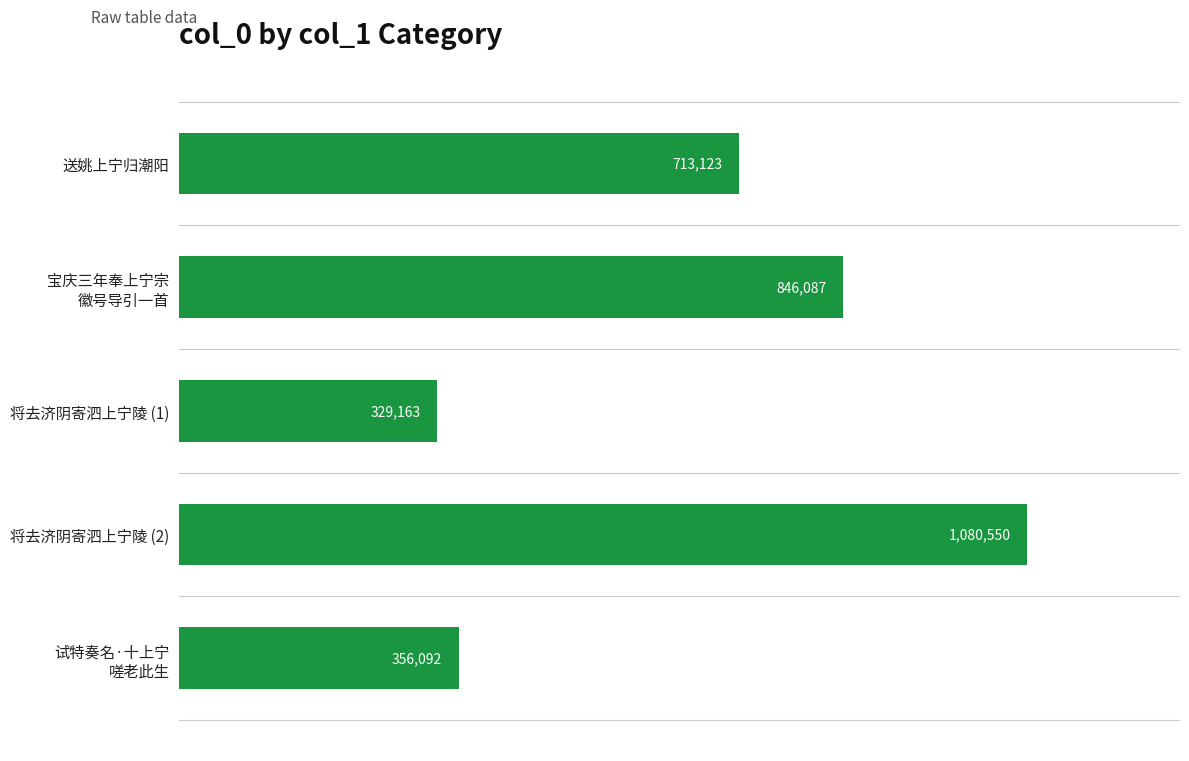

What is the change in value from 将去济阴寄泗上宁陵 (1) to 将去济阴寄泗上宁陵 (2)?

+751387